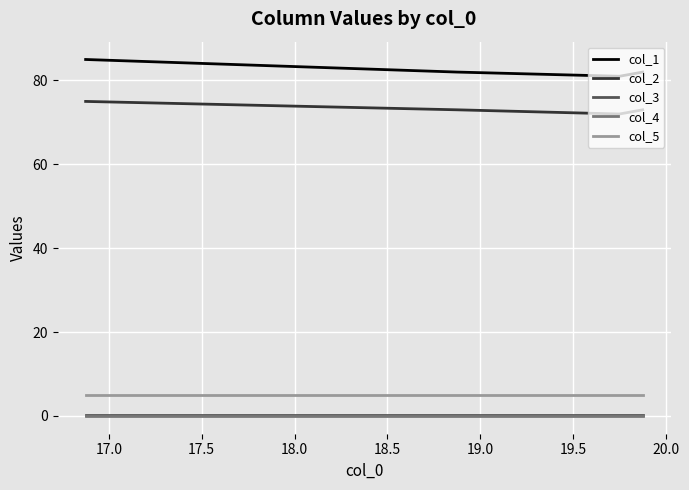

How many interior local valleys does the col_2 series have?

1